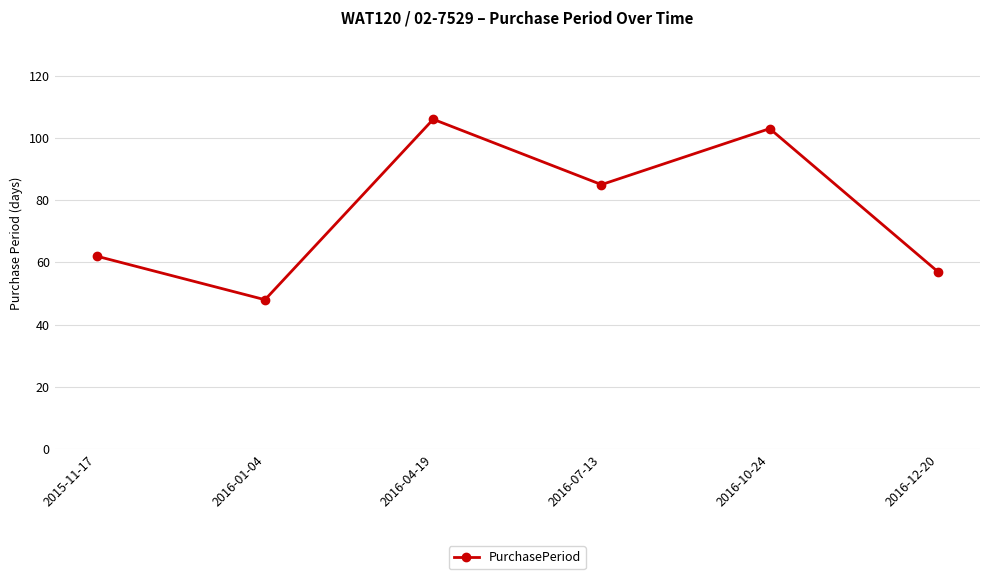

List the labels in order of value, largest first.

2016-04-19, 2016-10-24, 2016-07-13, 2015-11-17, 2016-12-20, 2016-01-04